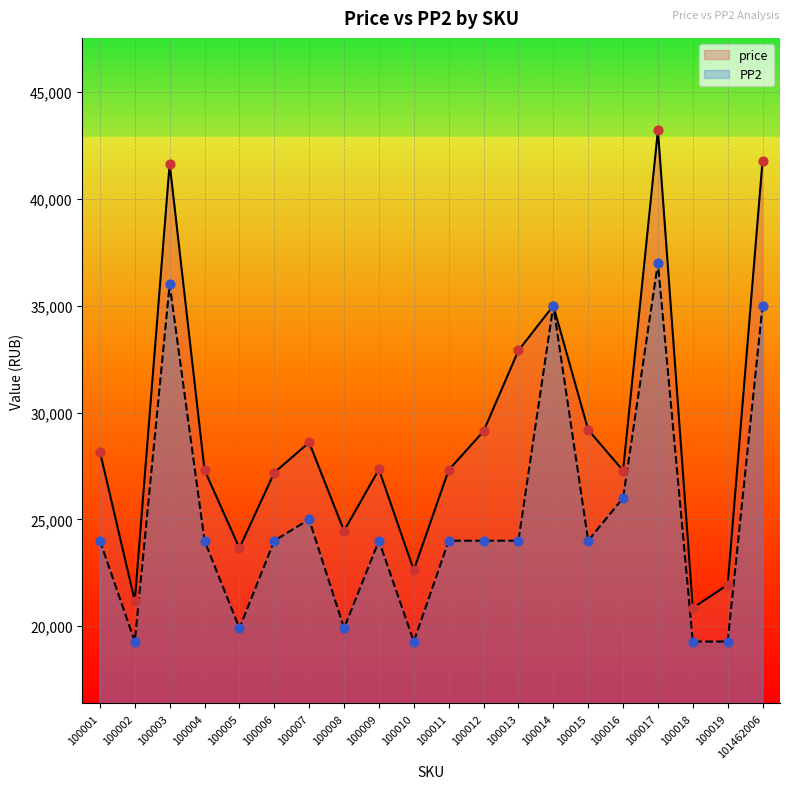

Which series has the largest total across all categories?

price